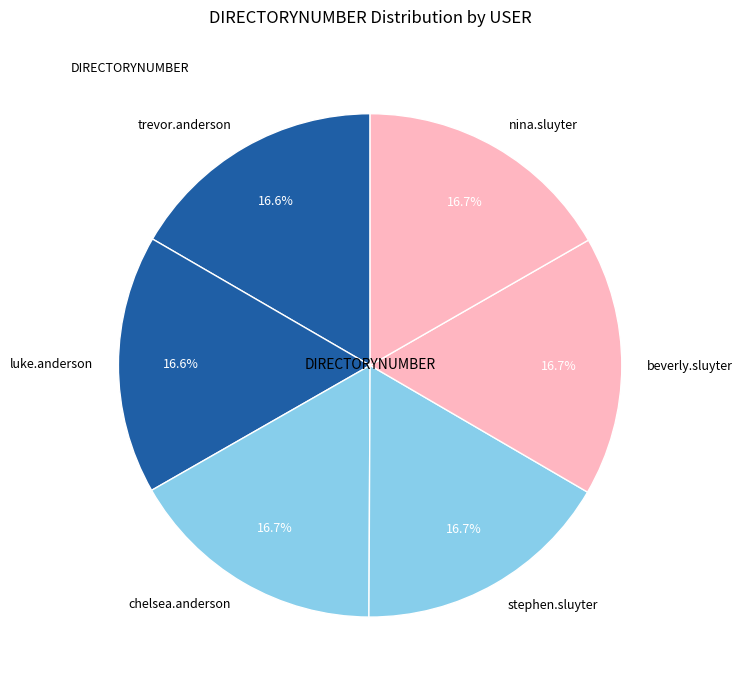

To the nearest percent, what is the combined percentage of beverly.sluyter and stephen.sluyter?

33%